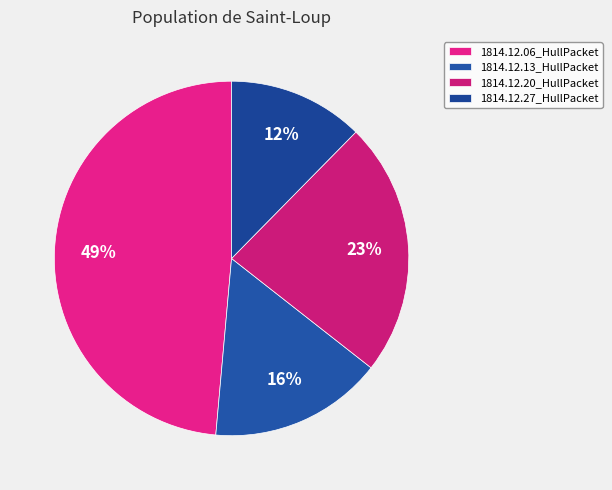

How many segments does this pie chart have?

4